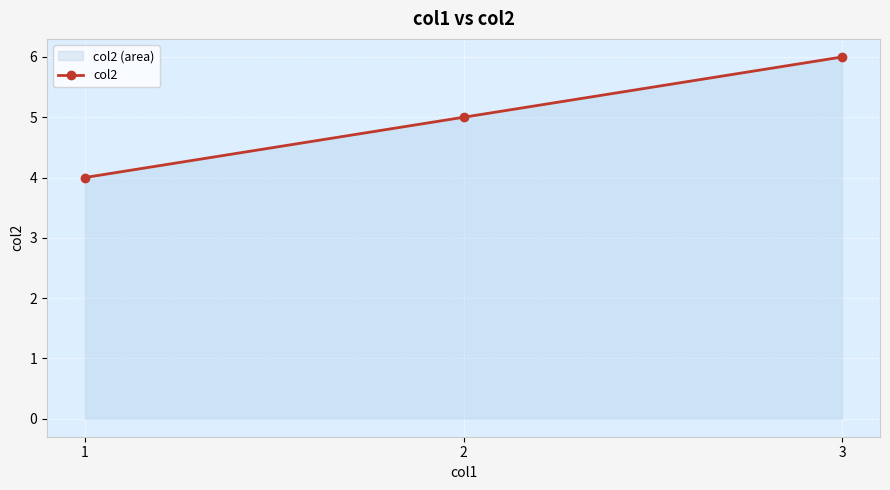

How many data points are above 5?

1